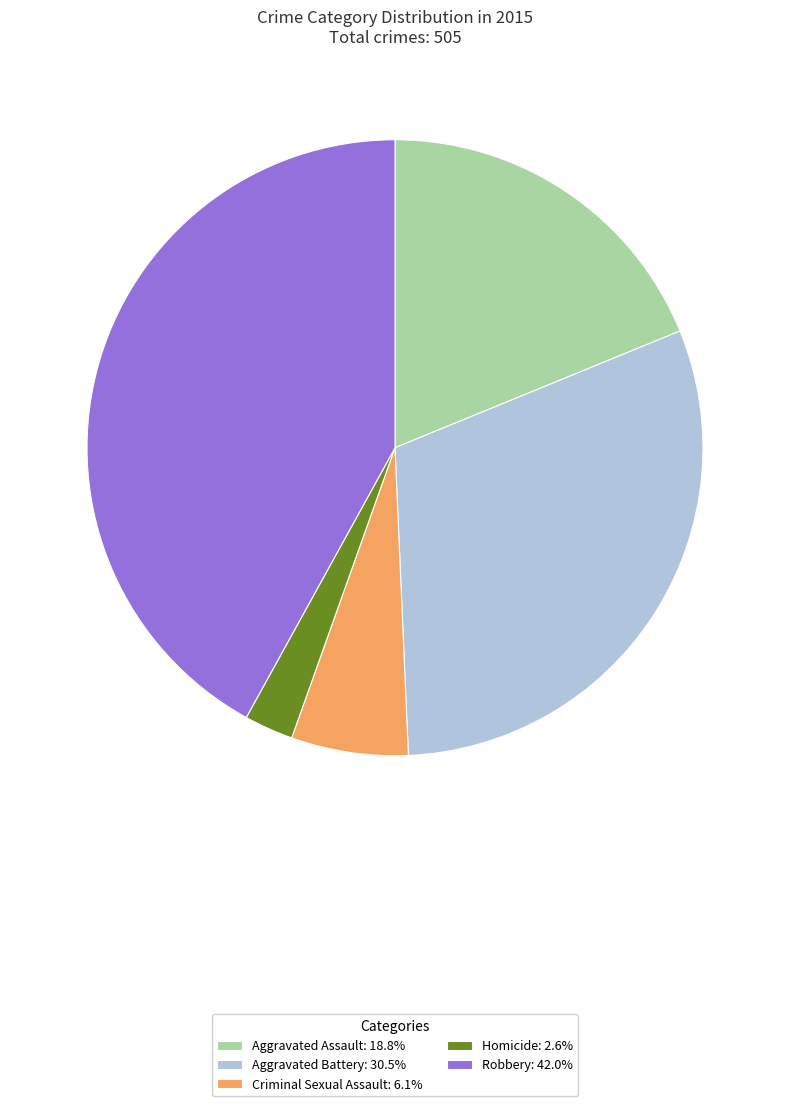

Is the sum of Robbery: 42.0% and Aggravated Assault: 18.8% greater than half?

Yes